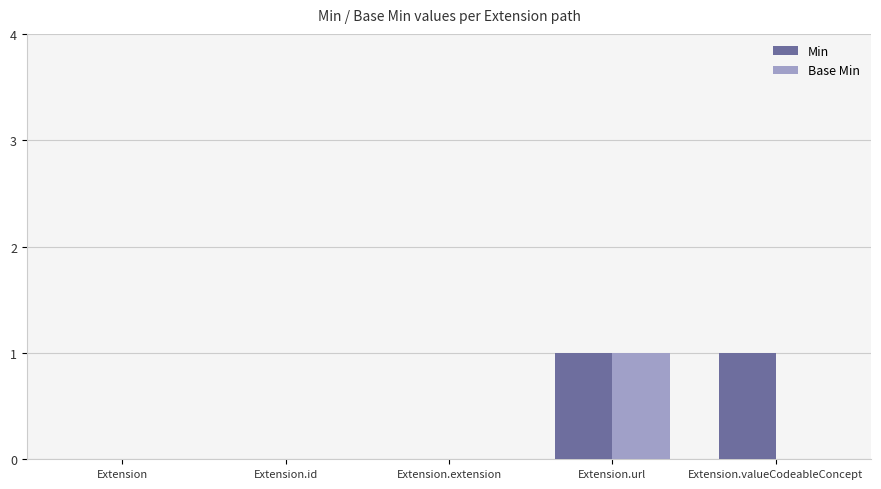

Is it true that Min equals 0 at Extension.extension?

True